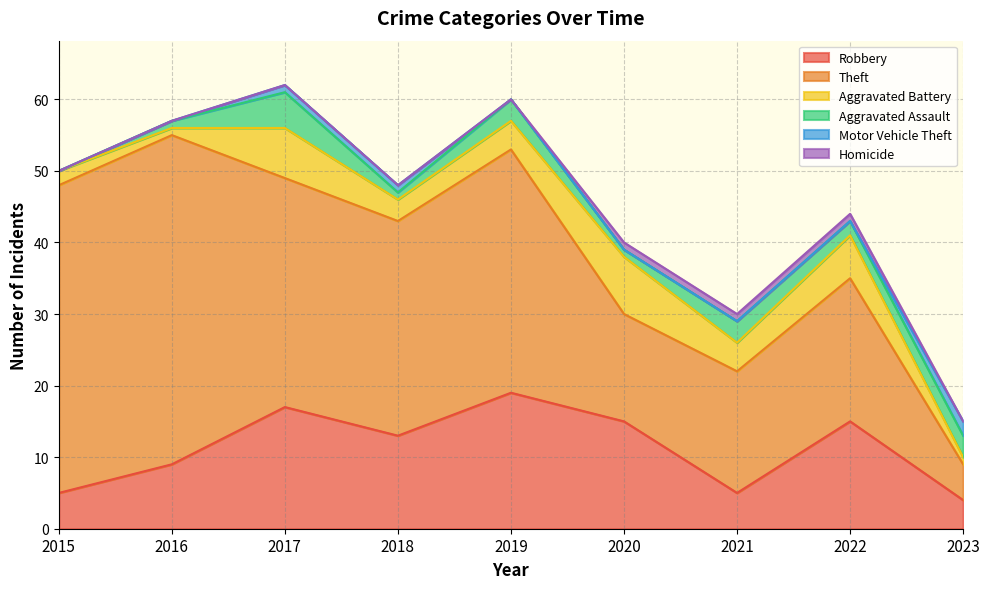

Which series changed the most between 2018 and 2022?

Theft